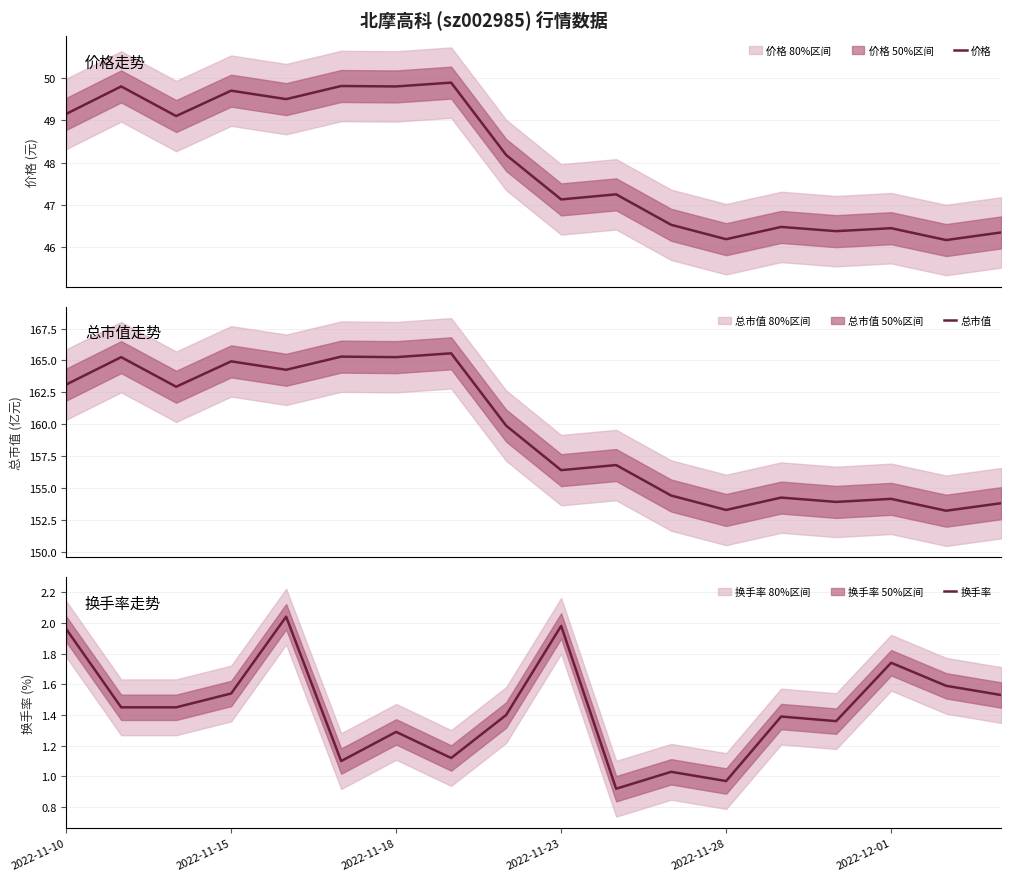

What is the spread (max minus min) of values at 17?

152.3